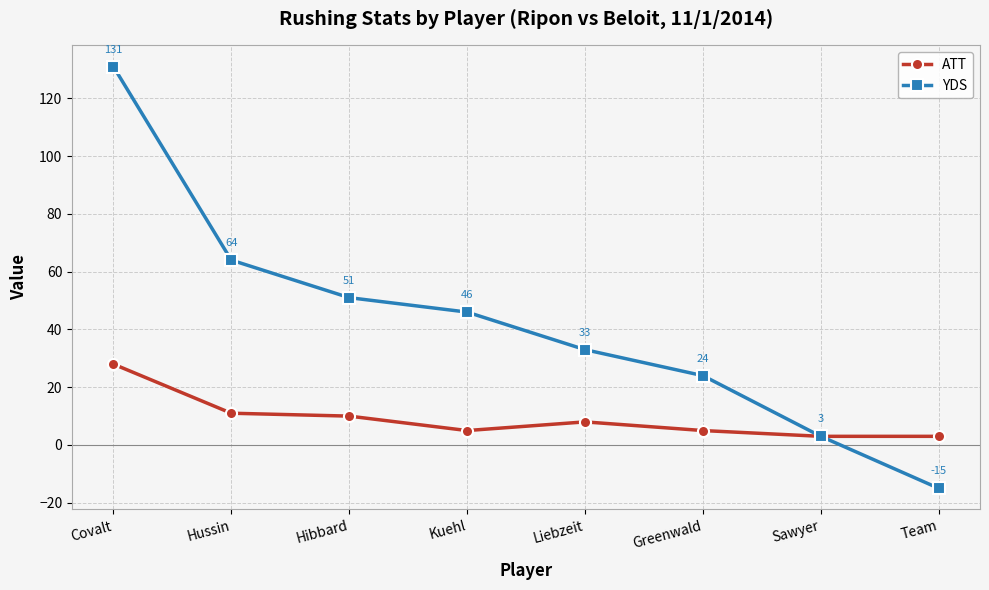

Which category has the lowest value across all series?

Team